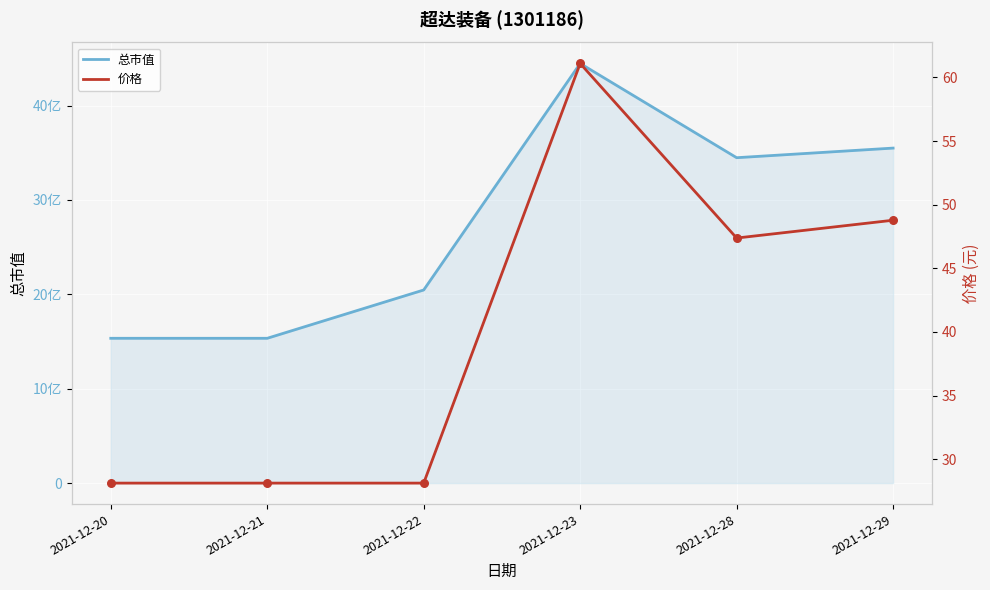

Is the value of 总市值 at 2021-12-28 greater than the value of 价格 at 2021-12-20?

Yes